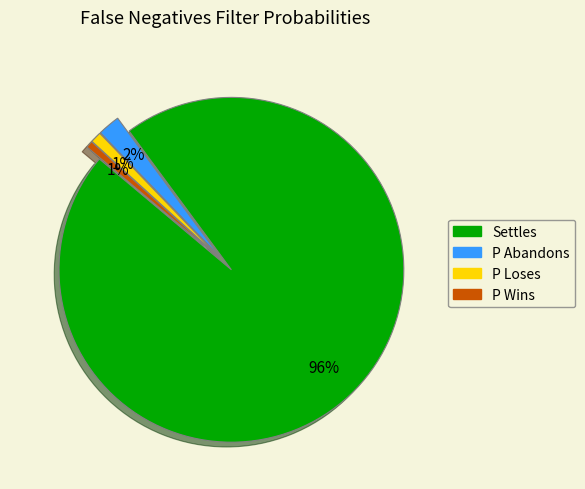

Is Settles the majority of the pie?

Yes